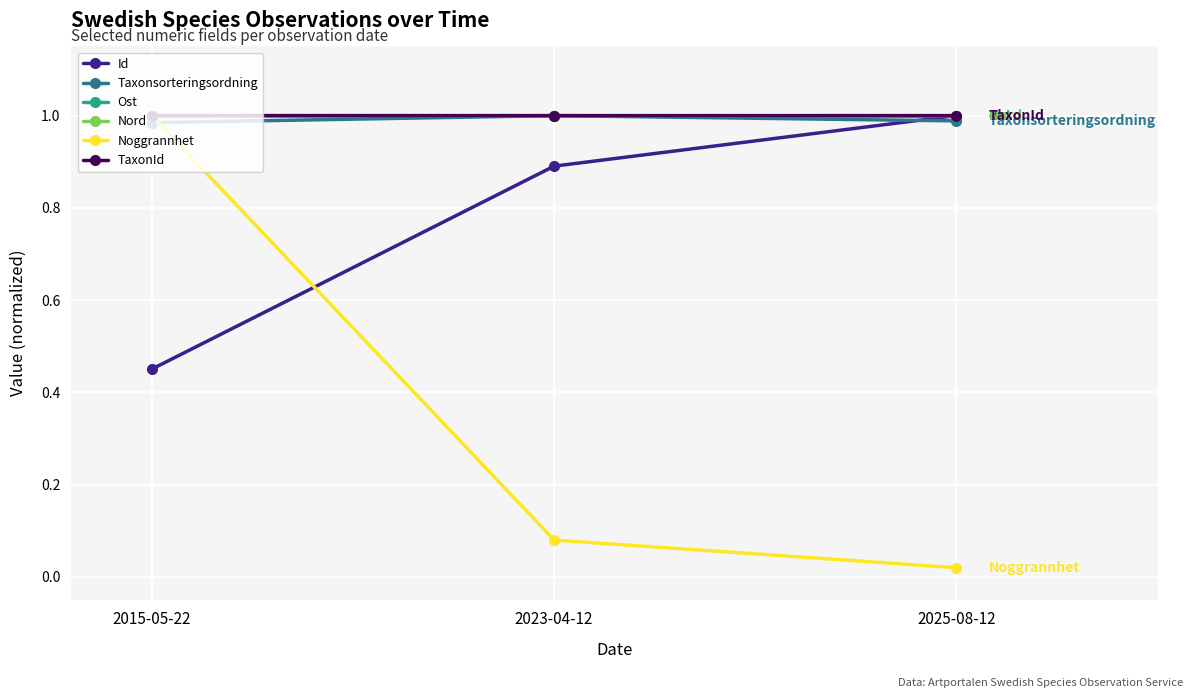

What is the total value across all series at 2023-04-12?

5.0